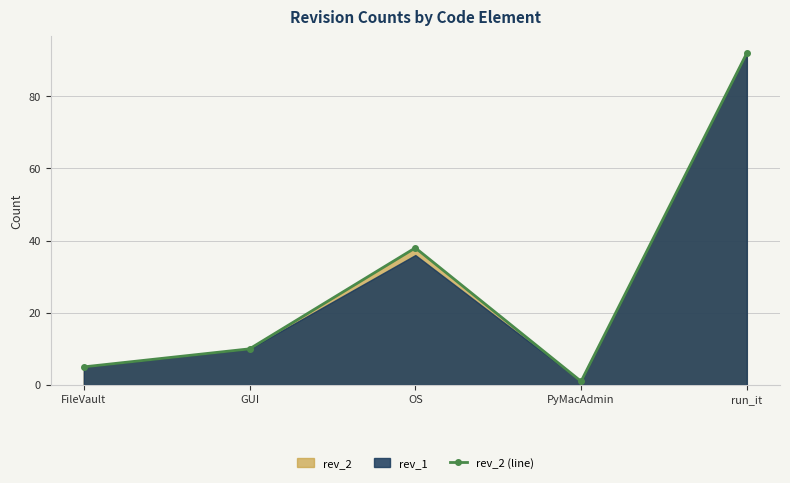

How many data points does each series have?

5